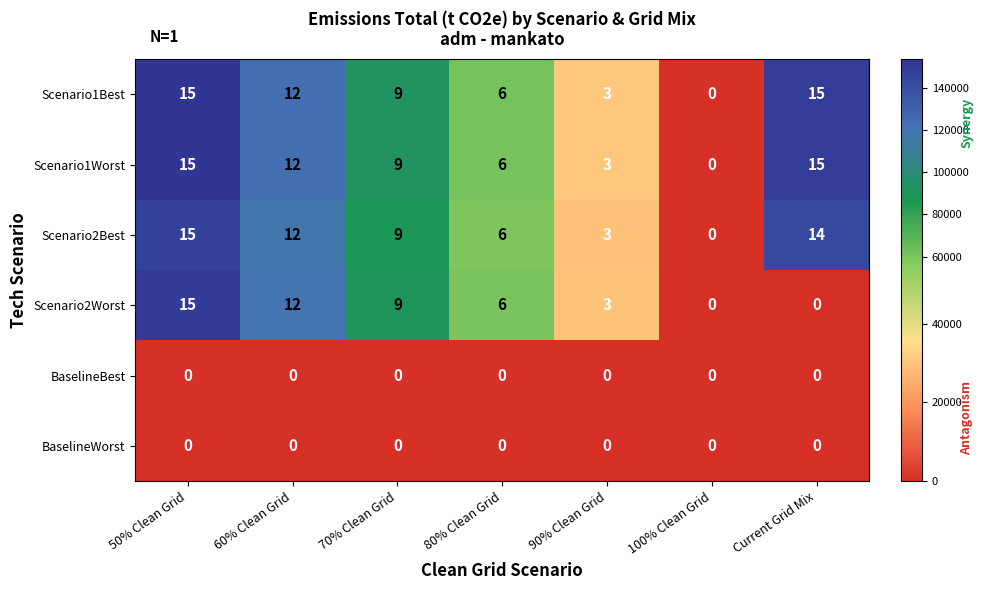

List the labels in order of Scenario2Best value, smallest first.

100% Clean Grid, 90% Clean Grid, 80% Clean Grid, 70% Clean Grid, 60% Clean Grid, Current Grid Mix, 50% Clean Grid